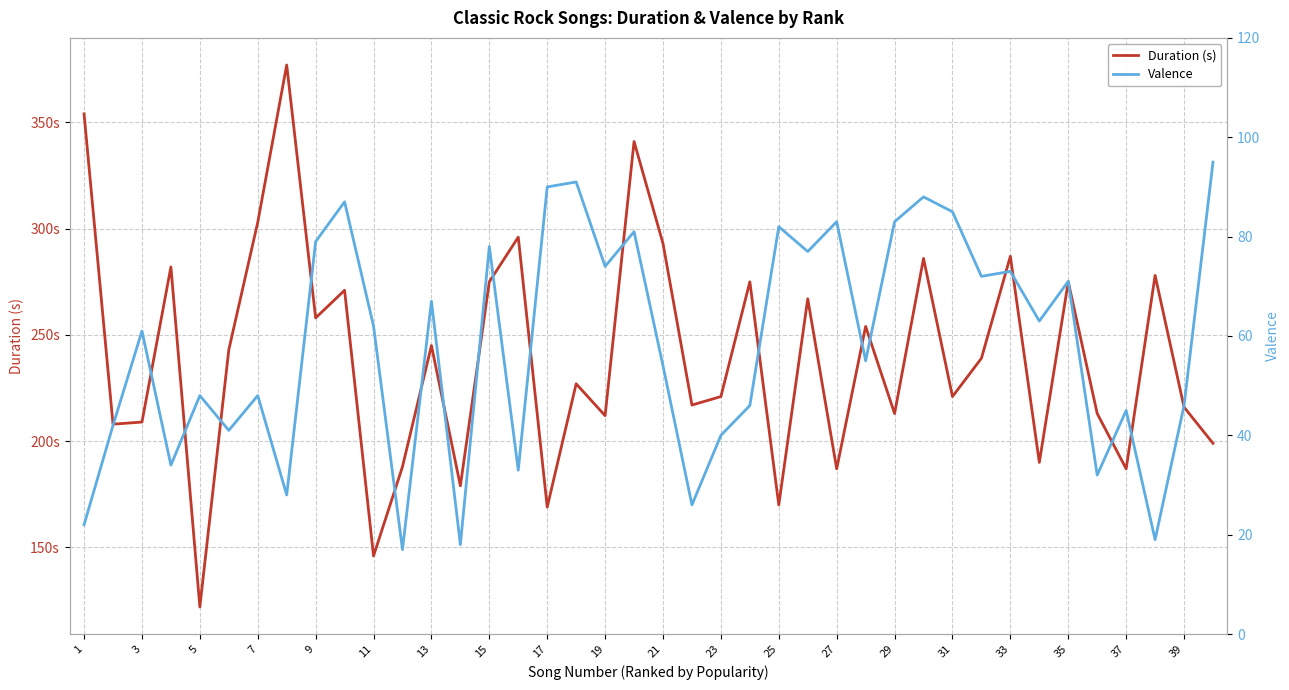

Which series has the largest total across all categories?

Duration (s)